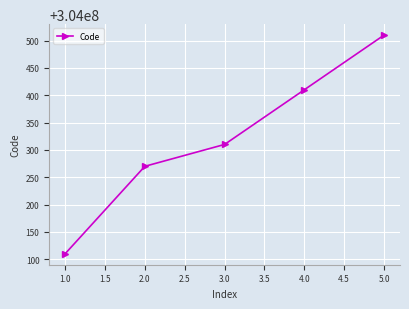

What is the change in value from 1.0 to 2.0?

+160